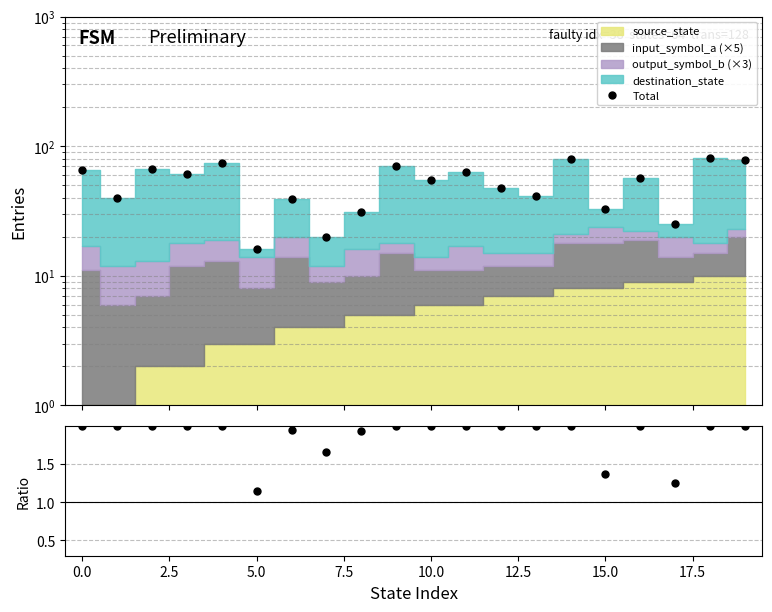

At which label is Total closest to 48?

12